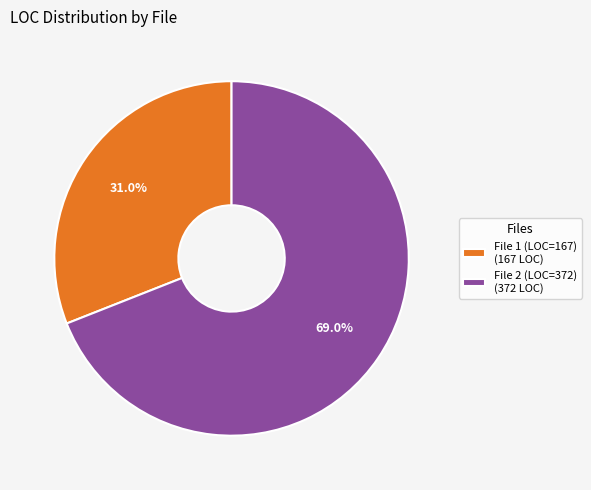

Which slice is the smallest?

File 1 (LOC=167)